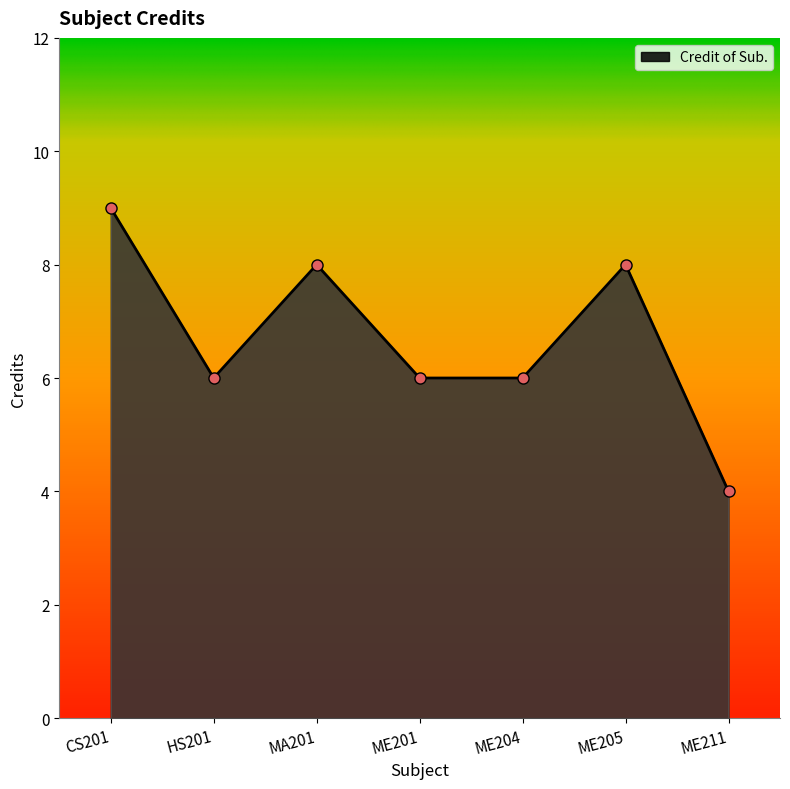

The chart shows a value of 11 at ME205. True or false?

False